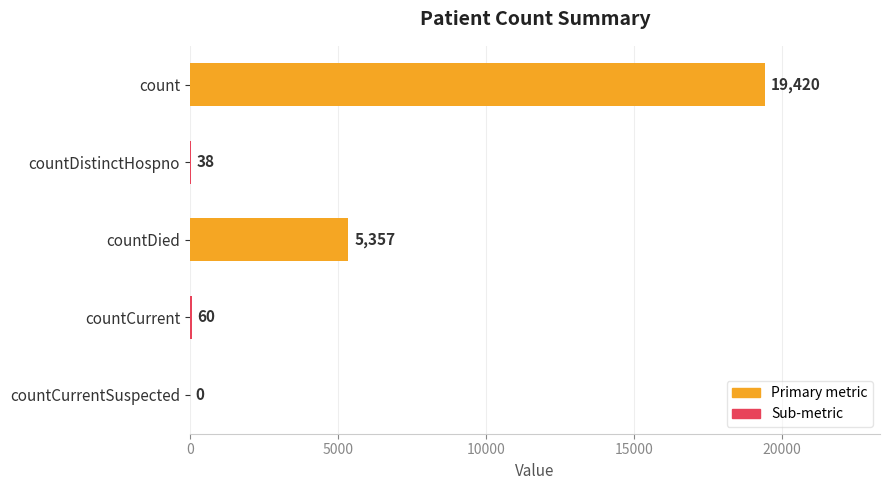

What is the sum of all values?

24875